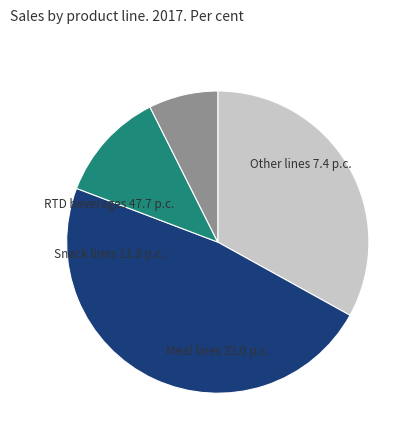

Is there any slice that represents more than half of the pie?

No